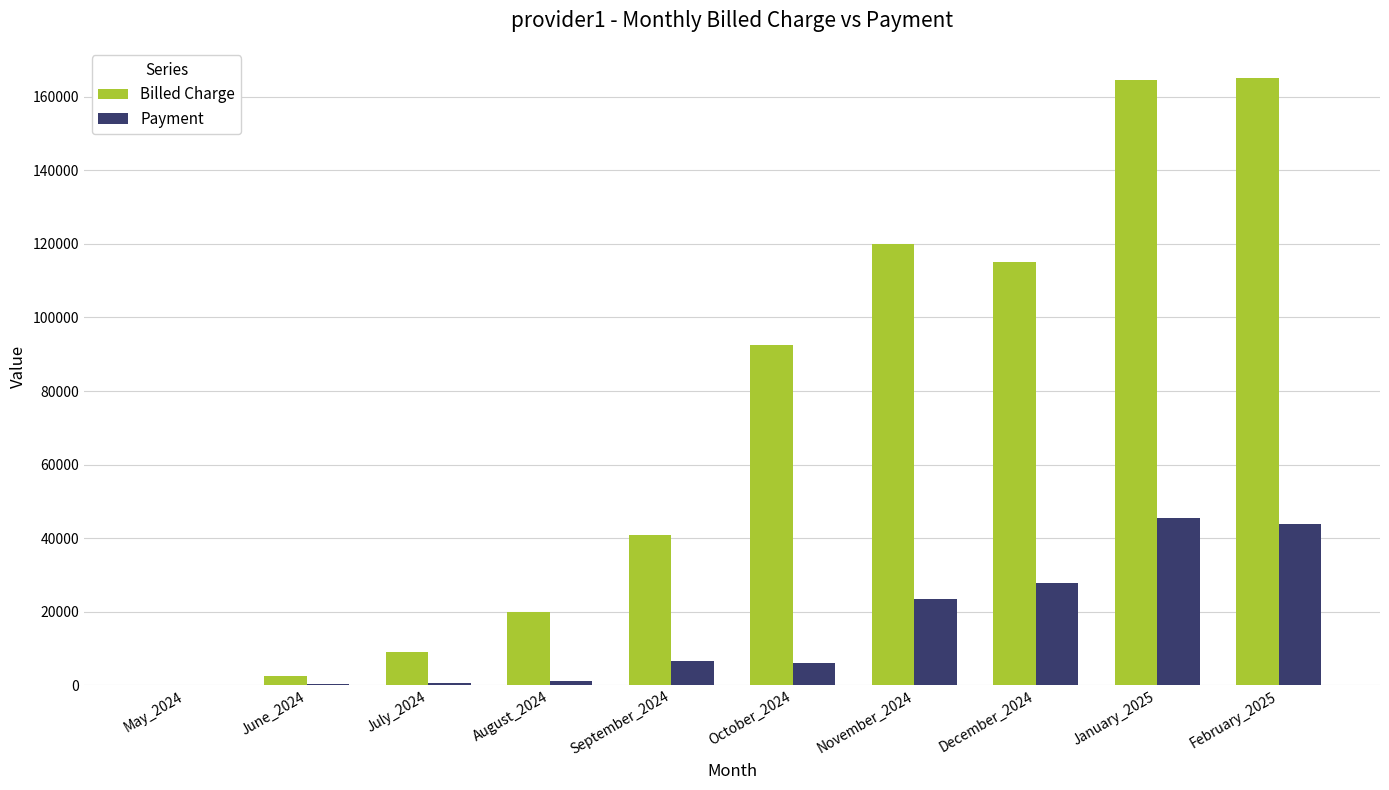

At which label is Billed Charge closest to 82558?

October_2024